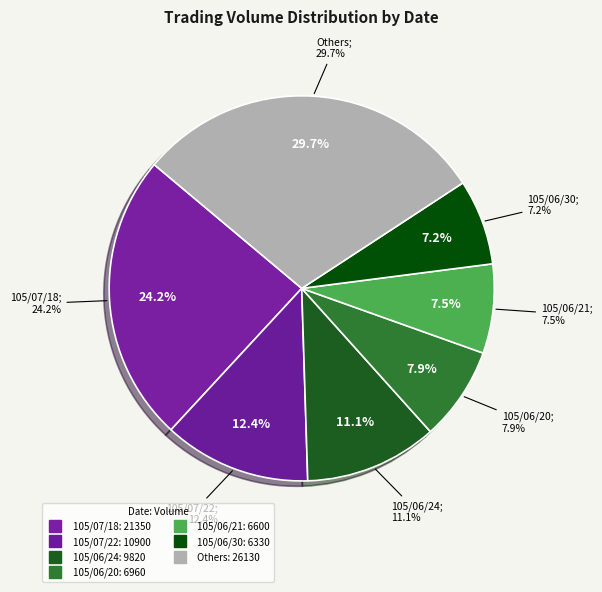

To the nearest percent, what portion does 105/06/23 represent?

3%